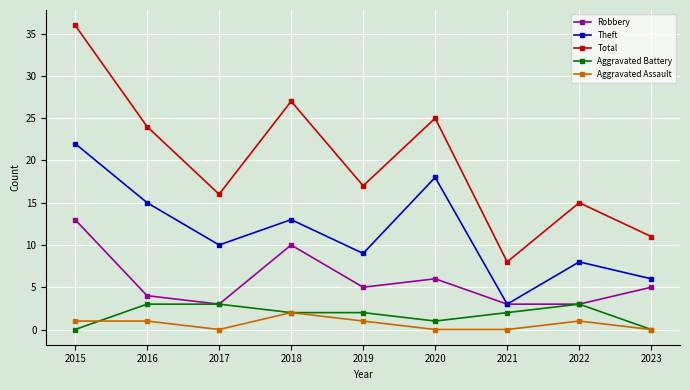

What is the total value across all series at 2021?

16